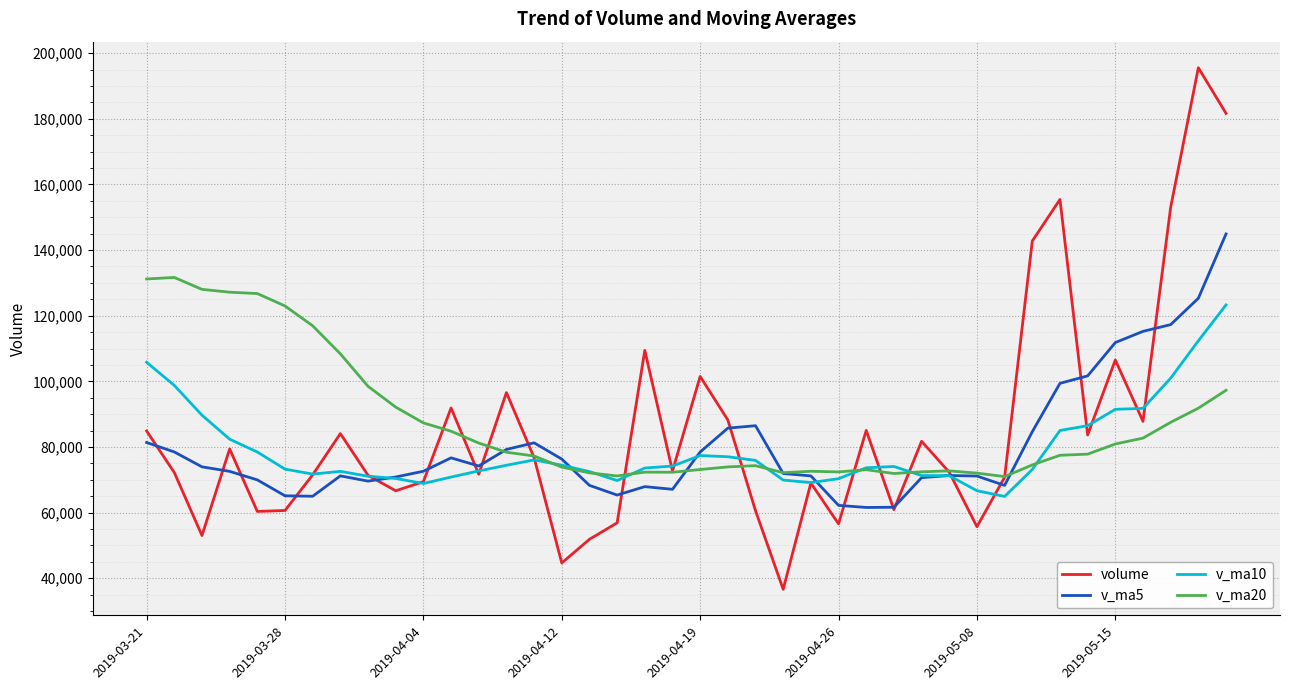

How many values in the v_ma10 series are below 74056?

20